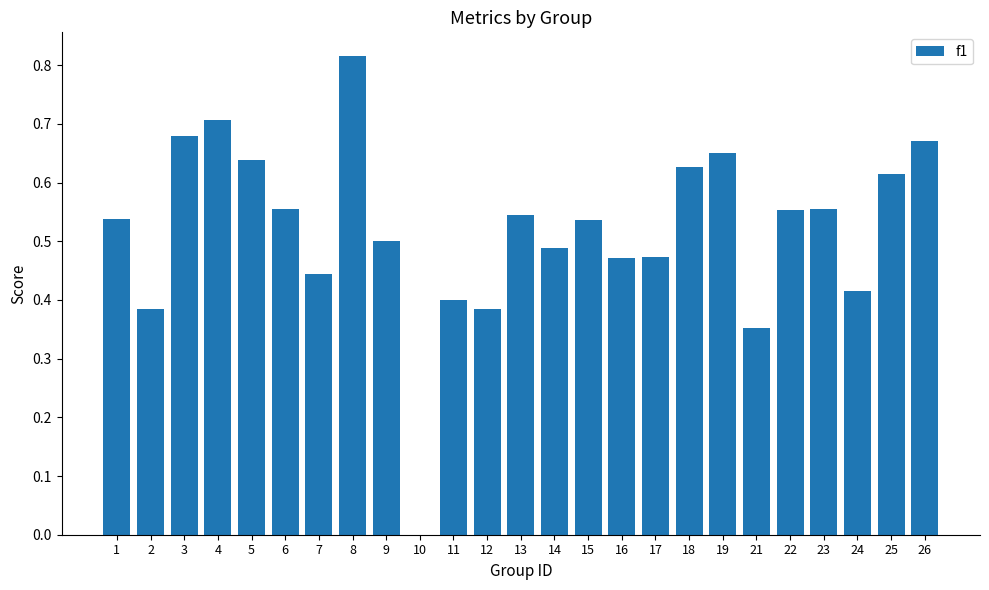

Where is the data nearest to the value 0?

10